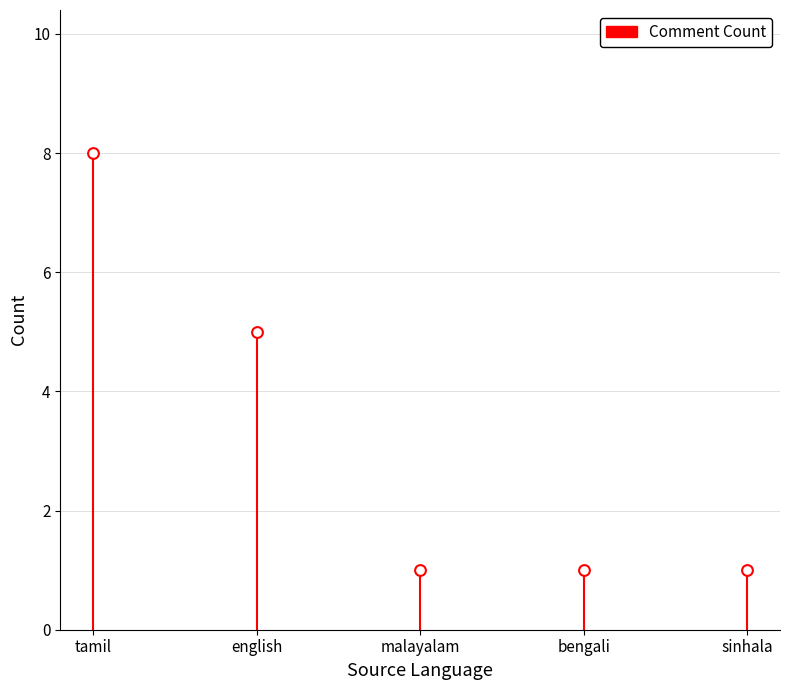

Between malayalam and bengali, which is larger?

malayalam